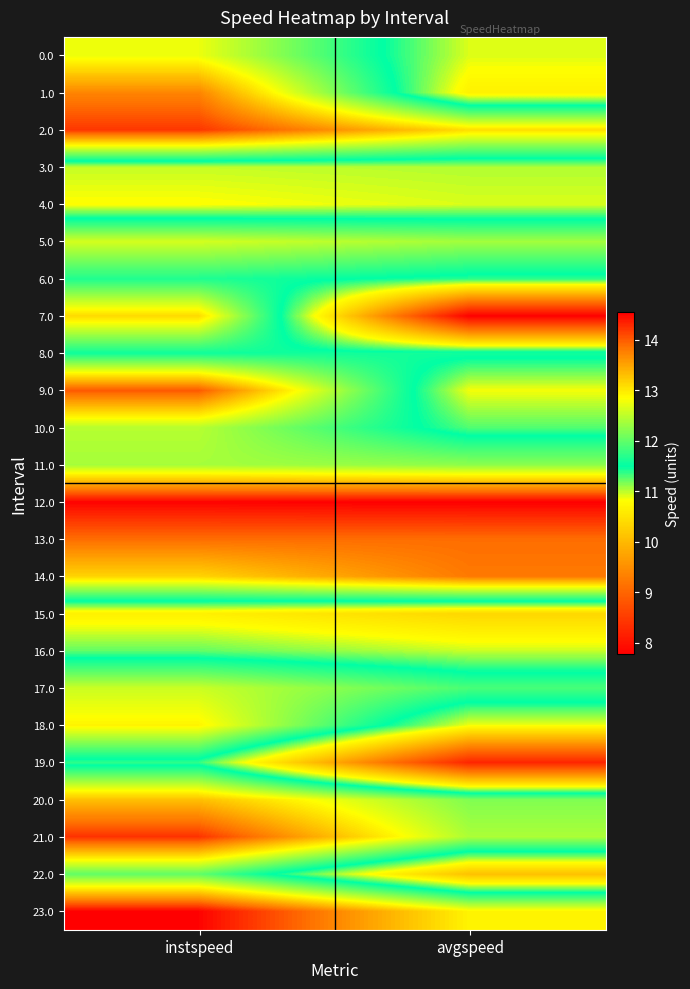

List the series in order of their peak value, highest first.

12.0, 23.0, 21.0, 2.0, 9.0, 13.0, 14.0, 1.0, 20.0, 7.0, 18.0, 0.0, 5.0, 17.0, 10.0, 11.0, 22.0, 6.0, 8.0, 19.0, 16.0, 3.0, 4.0, 15.0